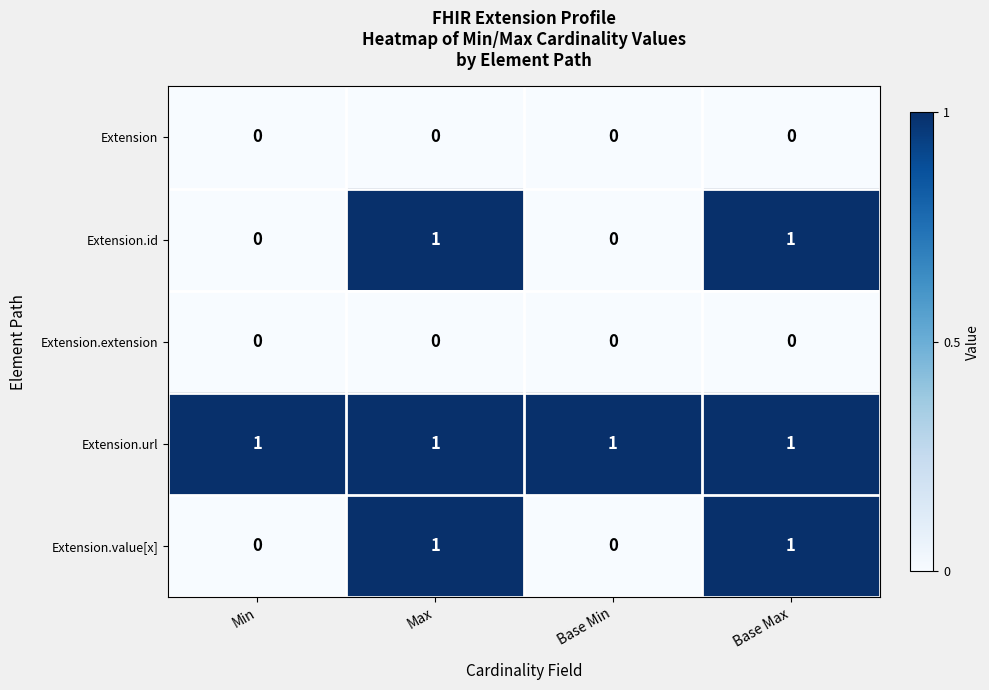

Reading left to right, extract all data points from this chart.

Extension: 0	0	0	0
Extension.id: 0	1	0	1
Extension.extension: 0	0	0	0
Extension.url: 1	1	1	1
Extension.value[x]: 0	1	0	1